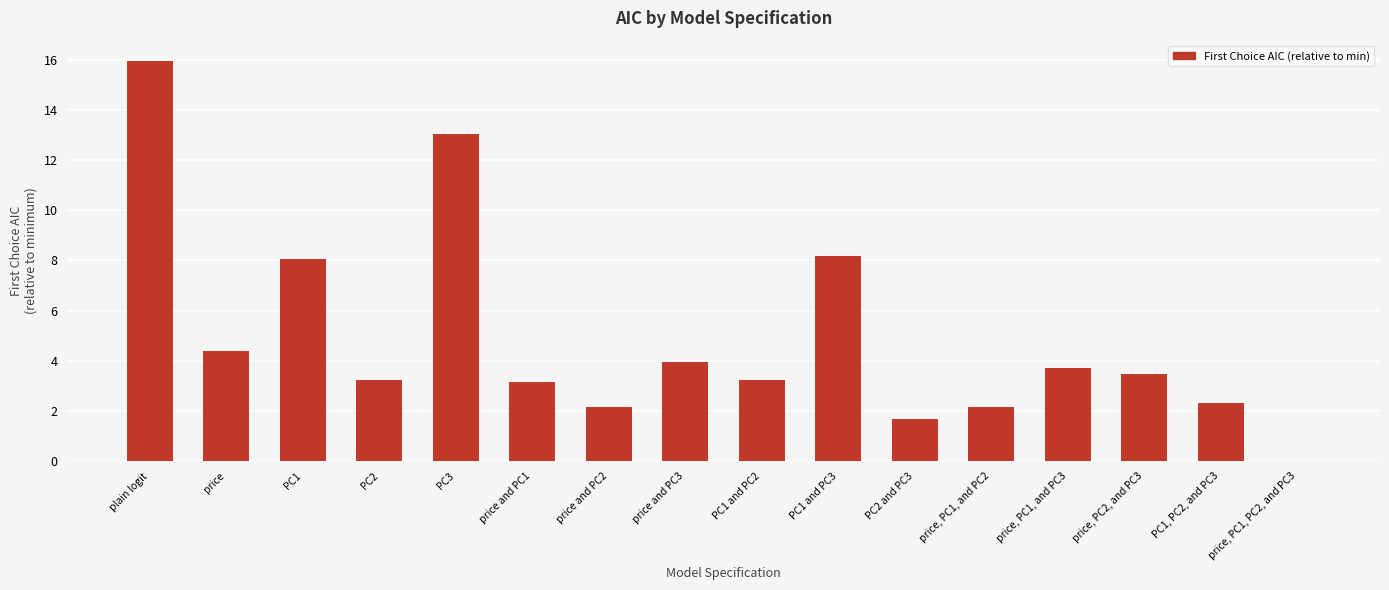

At which label is the value closest to 7?

PC1